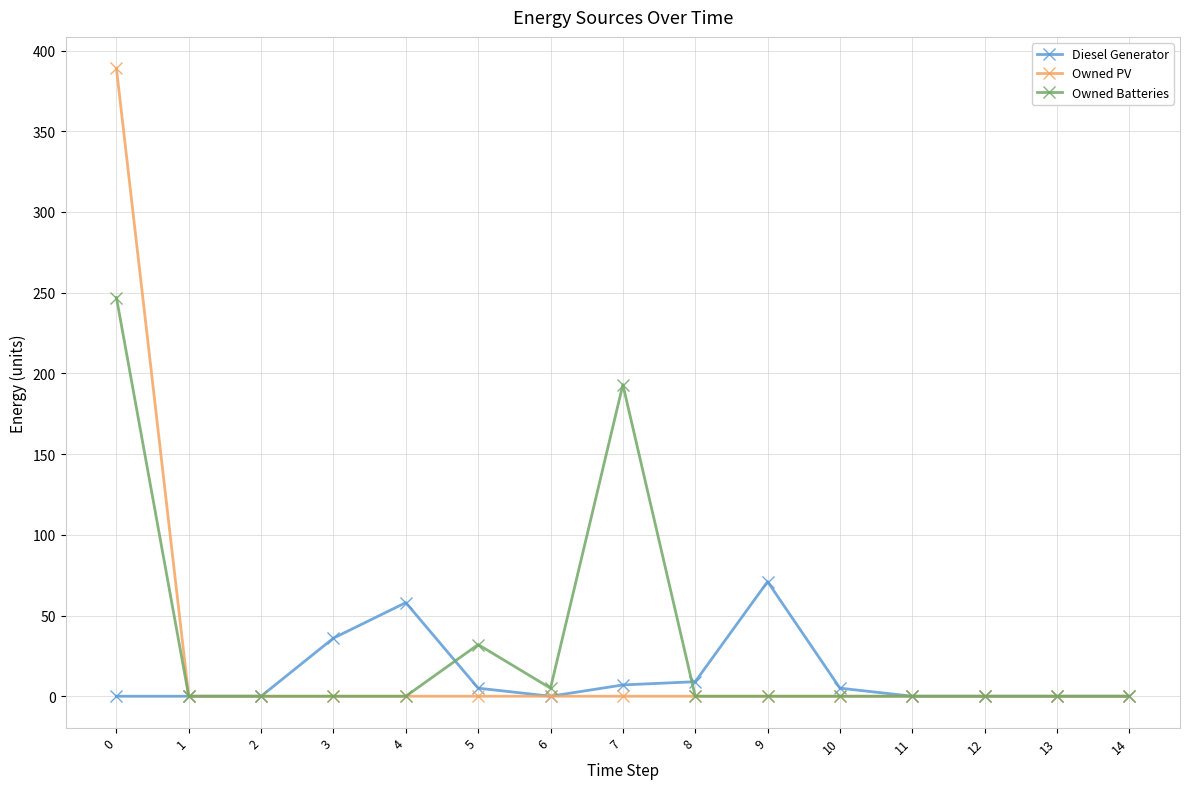

Is this an area chart (filled region under the line)?

No